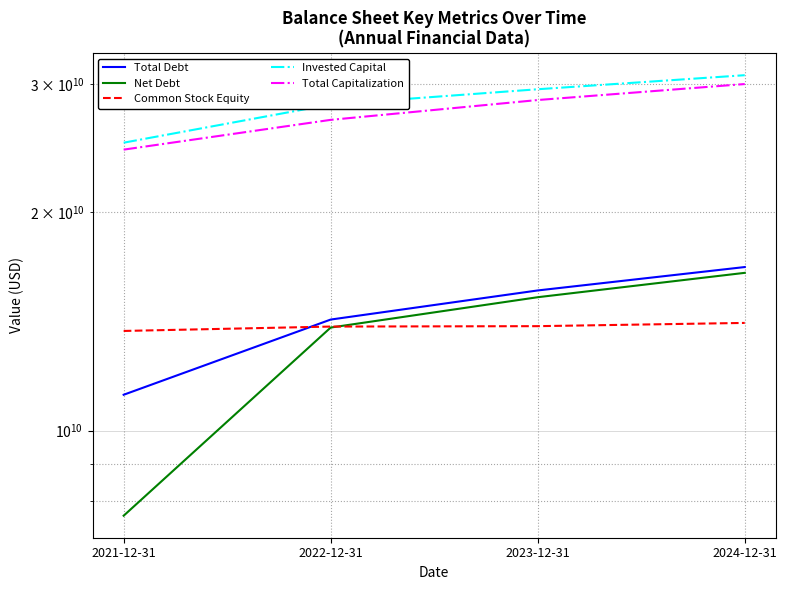

True or false: Invested Capital has more than 2 points higher than both neighbors.

False